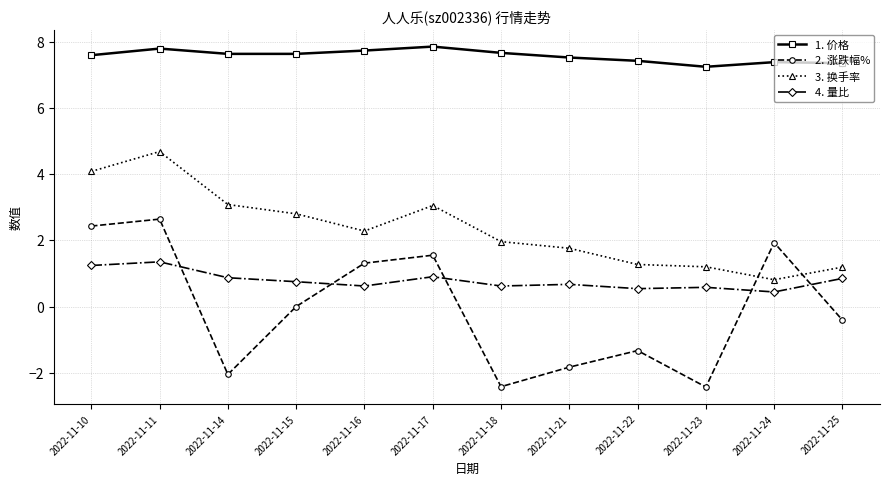

What is the total value across all series at 2022-11-16?

11.9